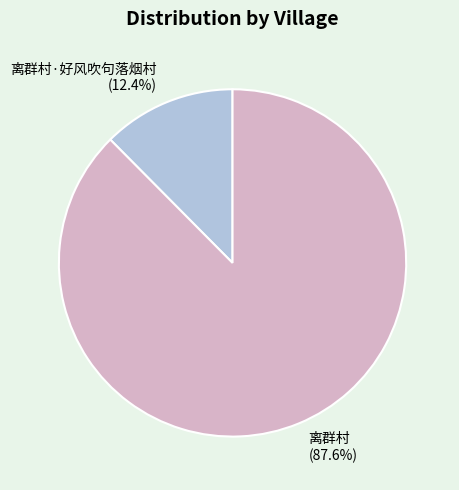

Between 离群村·好风吹句落烟村 and 离群村, which is larger?

离群村